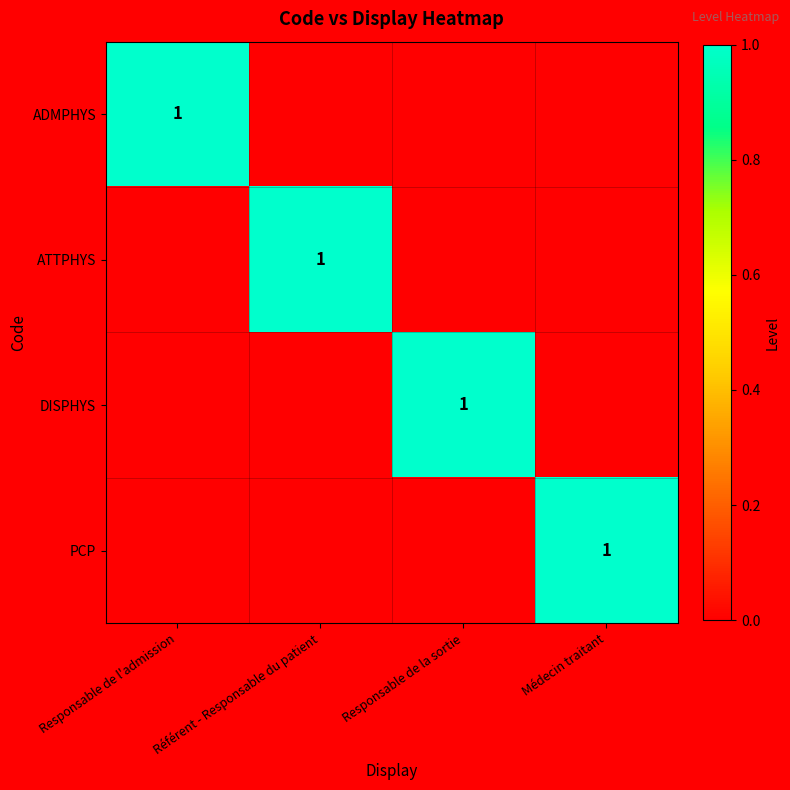

True or false: DISPHYS has a value of 1 at Responsable de la sortie.

True